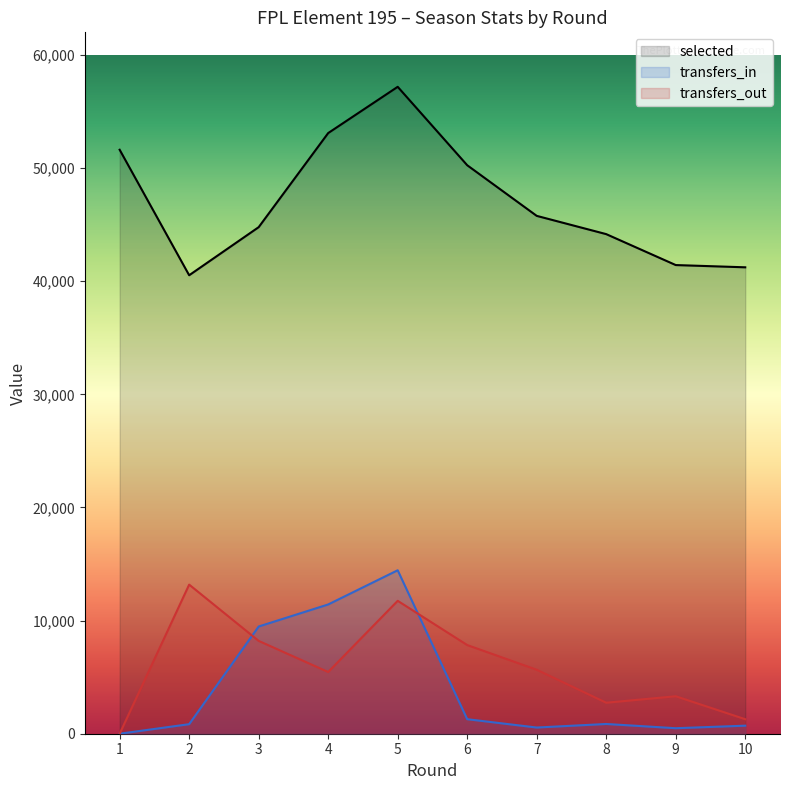

Rank the categories by transfers_in value from highest to lowest.

5, 4, 3, 6, 8, 2, 10, 7, 9, 1